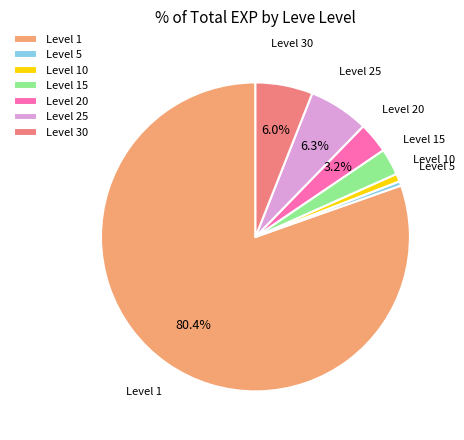

Which has a higher value, Level 5 or Level 20?

Level 20